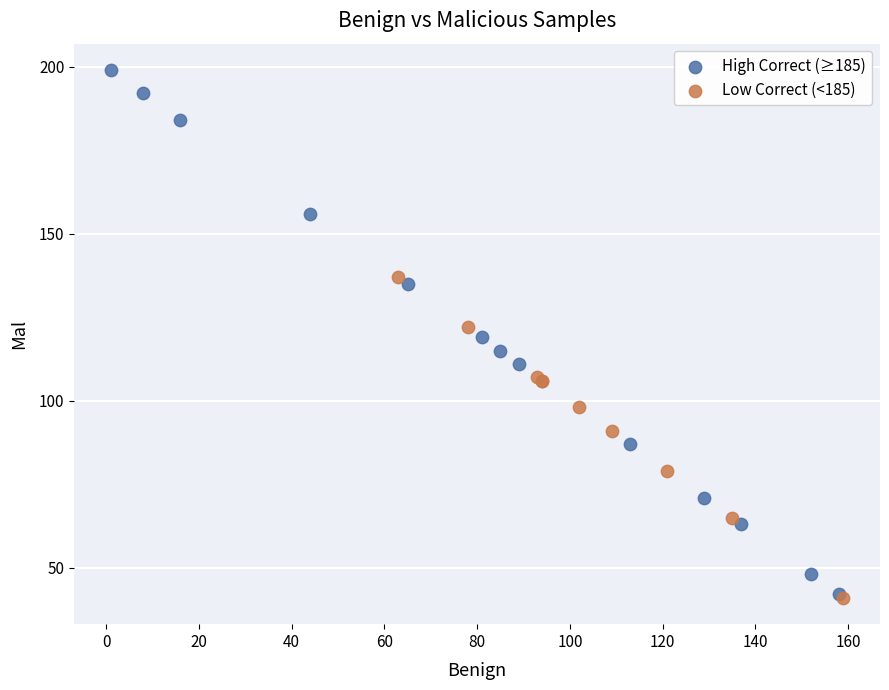

Which series has the widest spread of Y values?

High Correct (≥185)